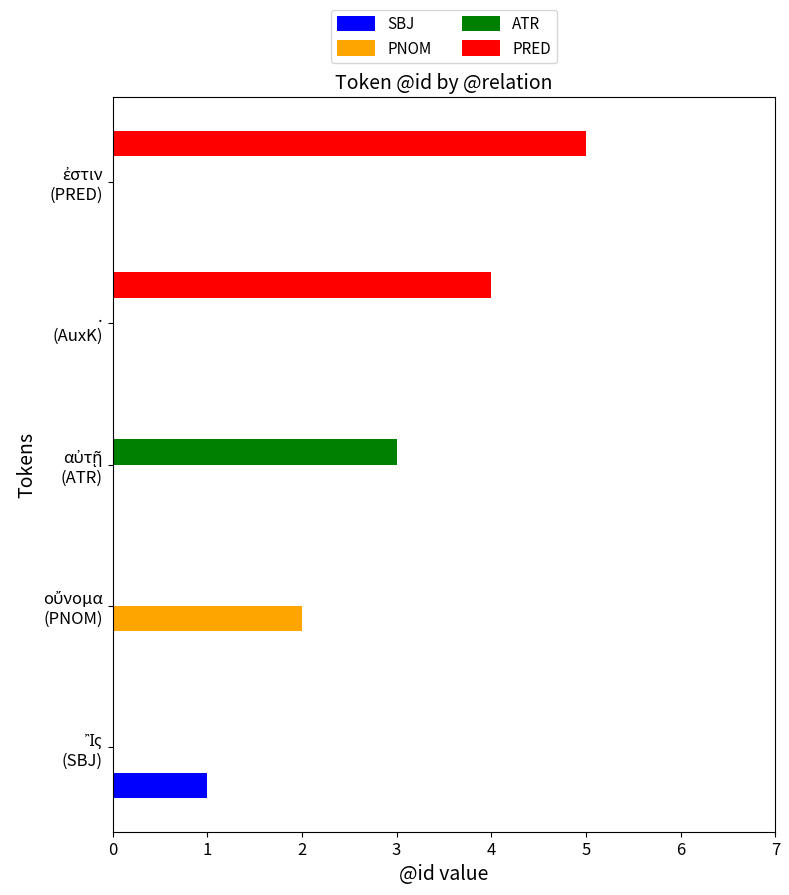

Which series has the largest total across all categories?

PRED